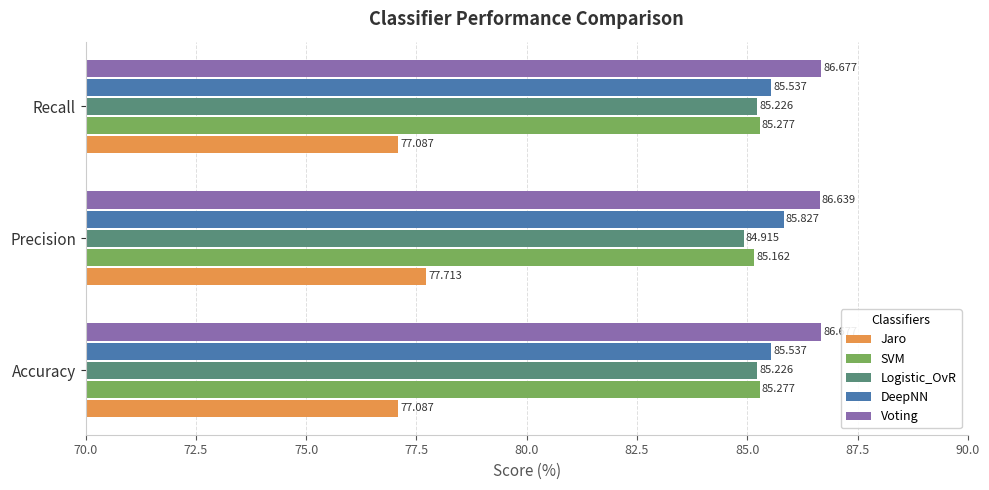

At which label does DeepNN reach its peak?

Precision